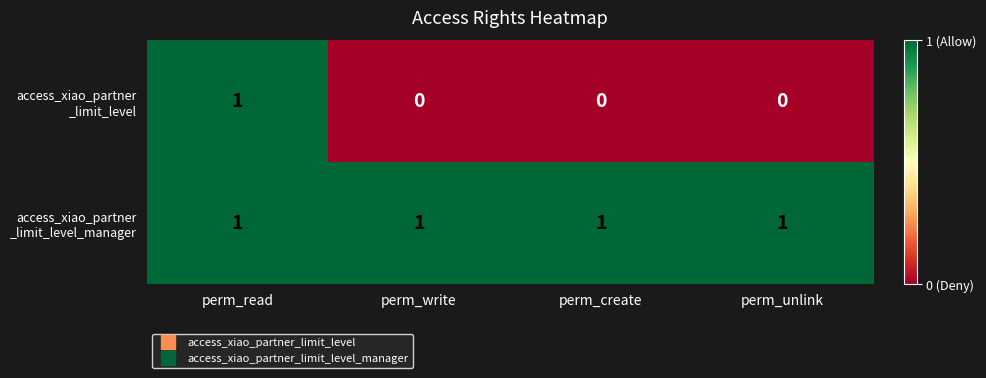

At which category is the sum across all series the highest?

perm_read